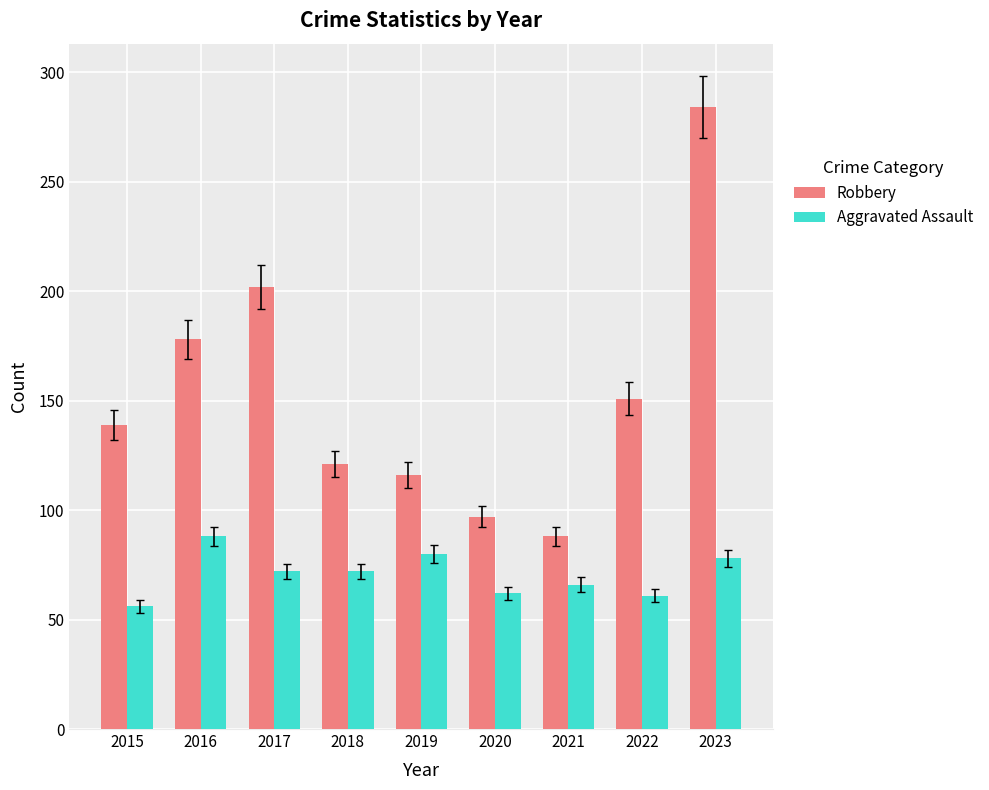

Which series has the largest total across all categories?

Robbery